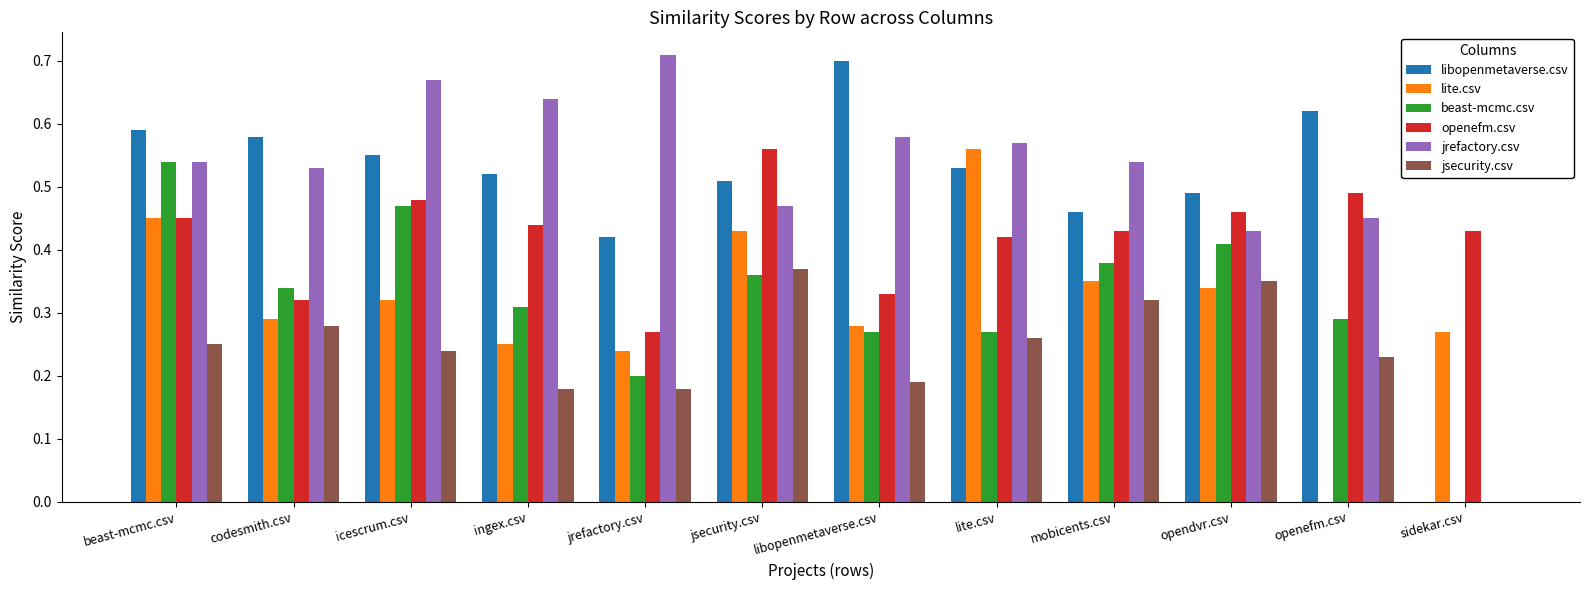

Between ingex.csv and lite.csv, which series saw the biggest shift?

lite.csv